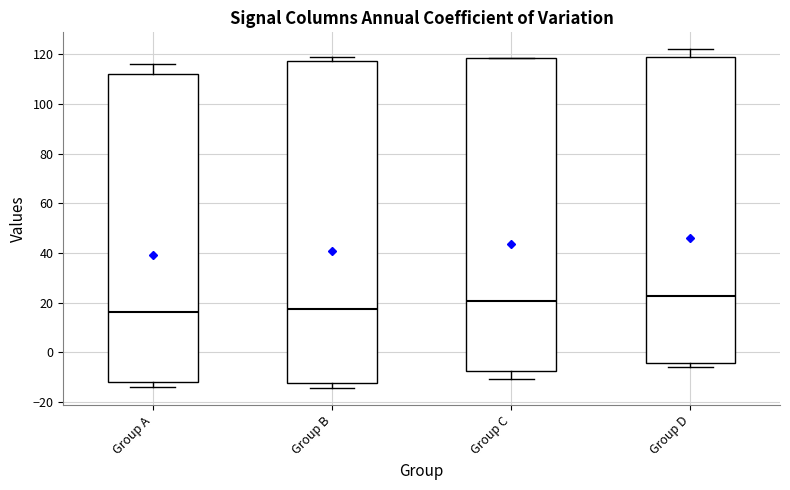

Which box is the tallest, from its lower edge to its upper edge?

Group B